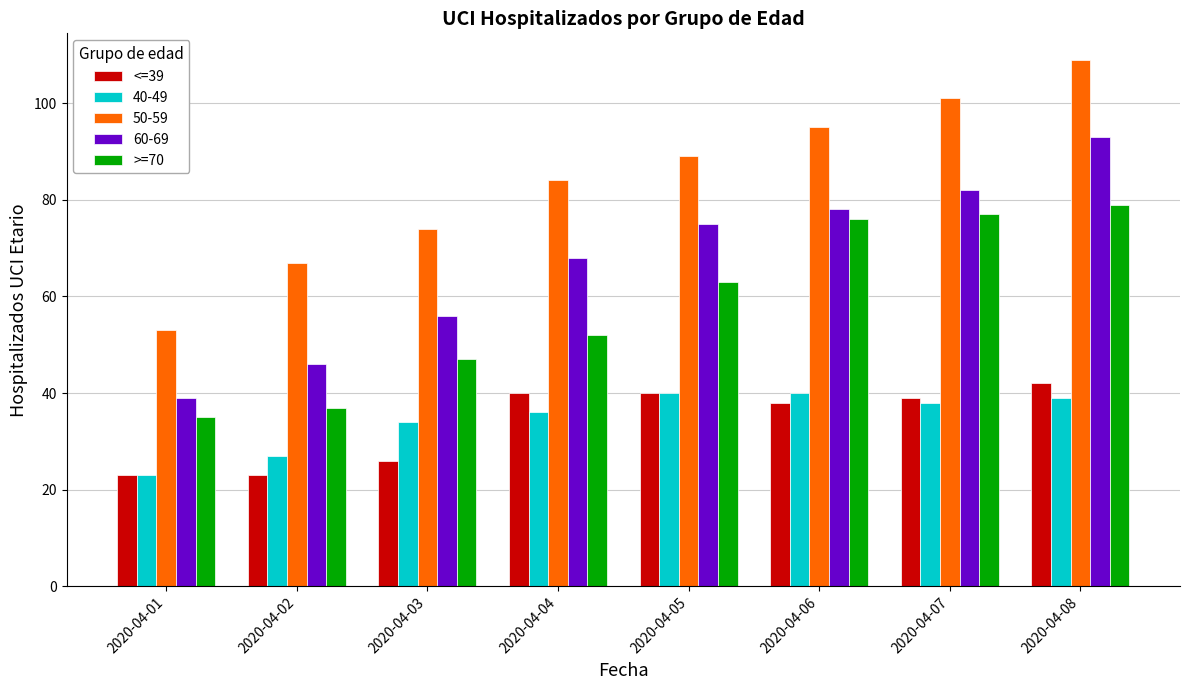

Read the >=70 value at 2020-04-01, to the nearest 5.

35